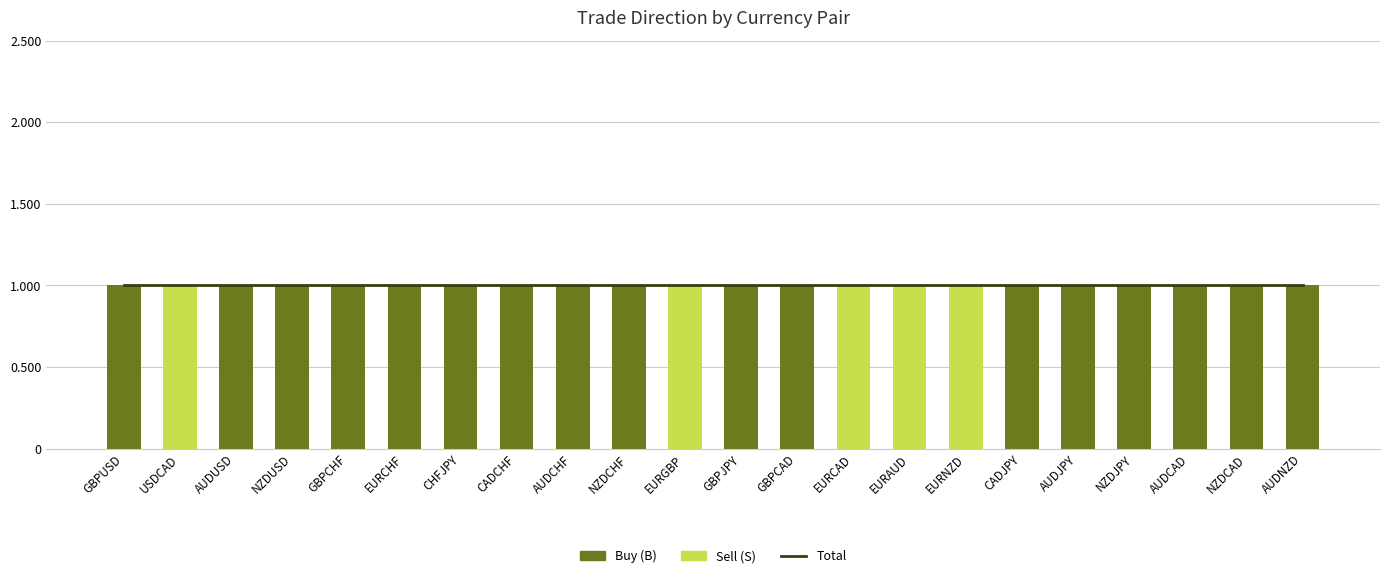

How many values in Sell (S) are above zero?

5